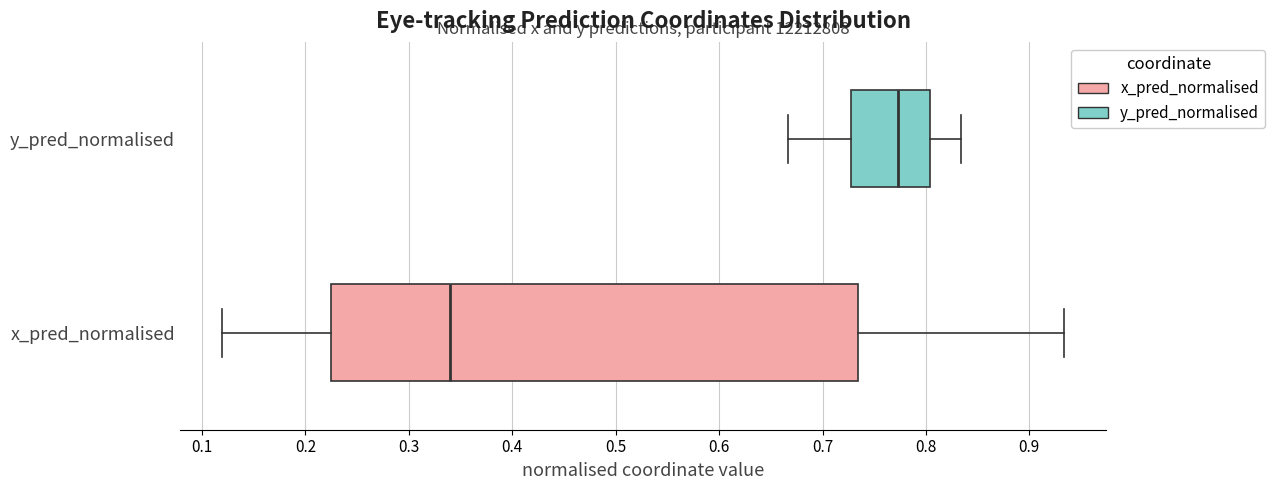

Reading bottom to top, transcribe this box plot: for each box, give where its median line is, the range the box spans, and where its two whiskers end, as read against the x-axis. The values are not printed on the chart, so give them approximately, as read against the axis.

x_pred_normalised: median 0.34, box 0.22 to 0.73, whiskers 0.12 to 0.93
y_pred_normalised: median 0.77, box 0.73 to 0.80, whiskers 0.67 to 0.83